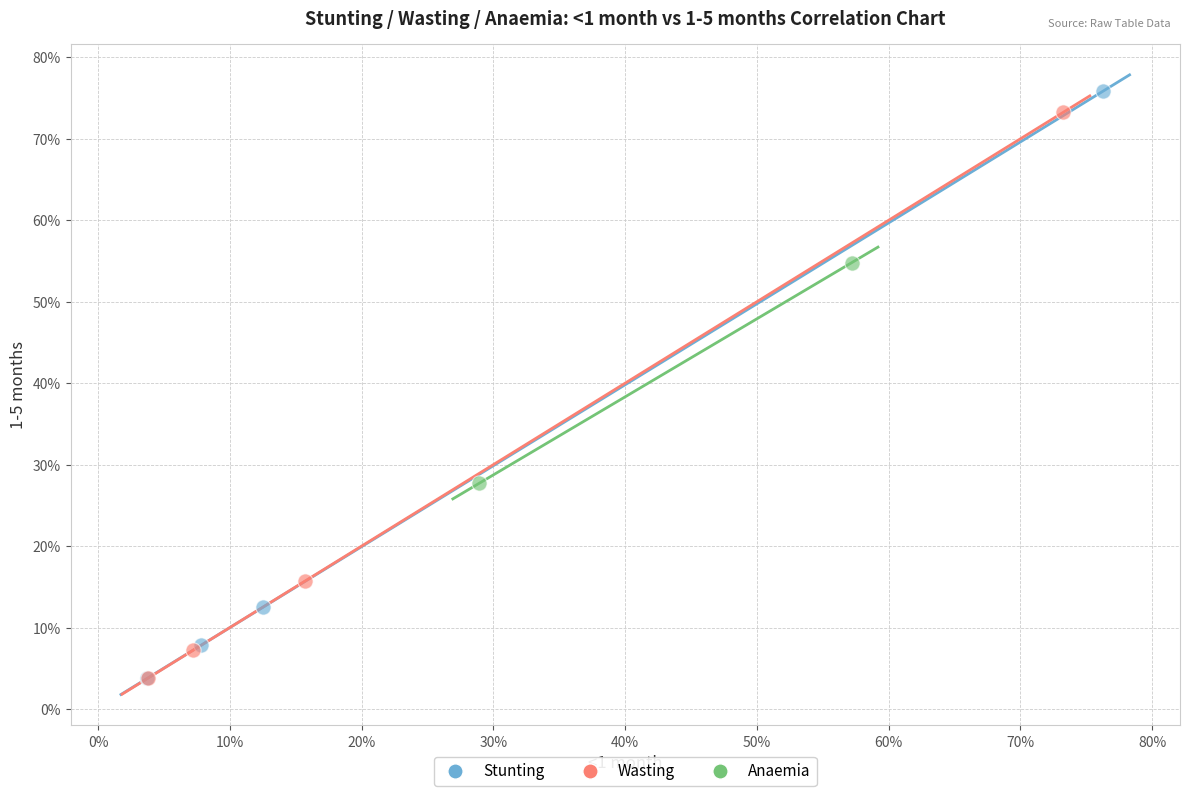

What are all the series names shown in the legend?

Stunting, Wasting, Anaemia